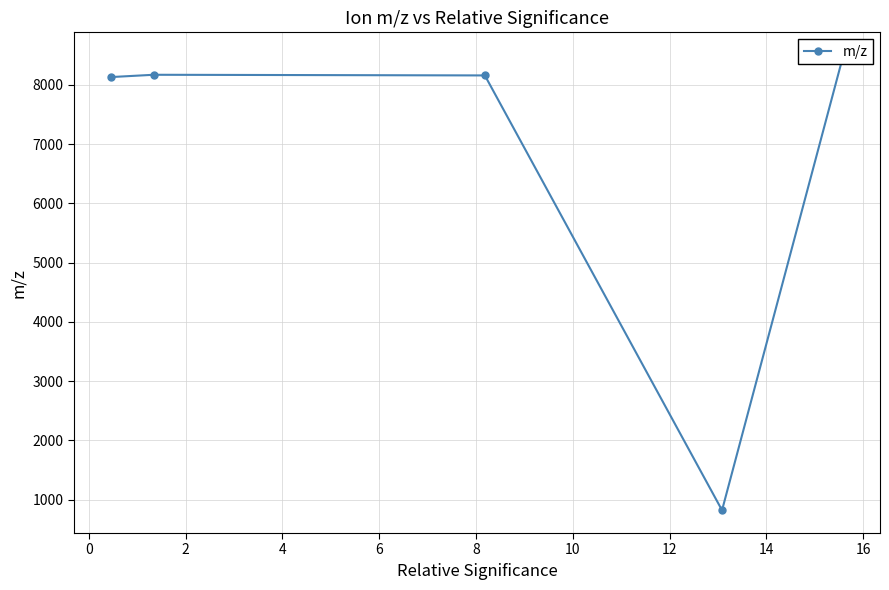

The value at 2 is 13687.8. True or false?

False